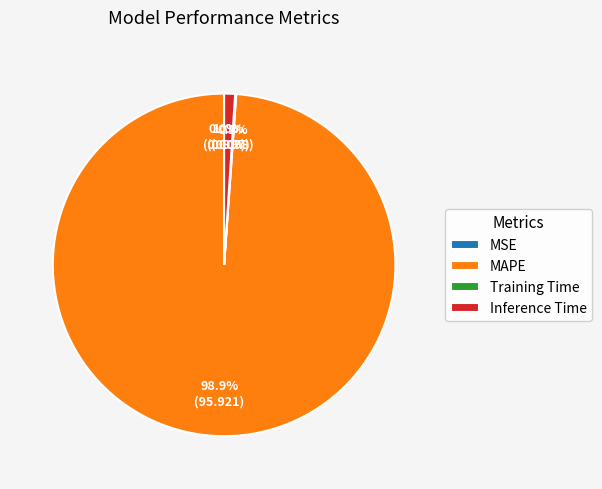

Combined, what portion of the pie is MAPE and Inference Time?

99.9%